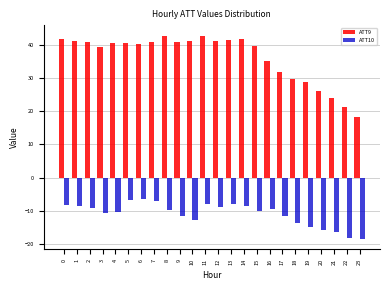

What is the total value across all series at 7?

33.8